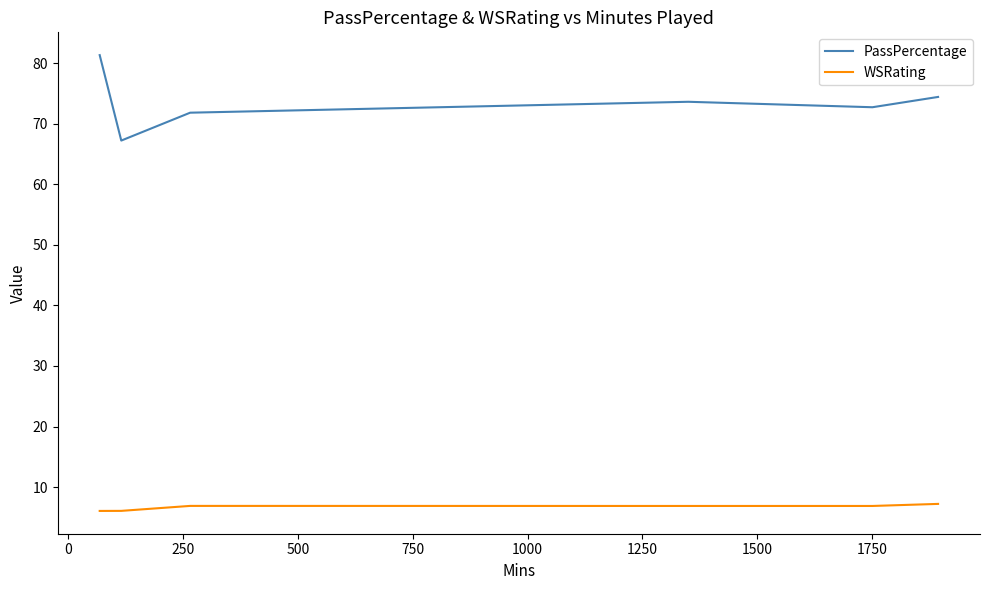

What is the difference between the second highest and second lowest values in the PassPercentage series?

2.6